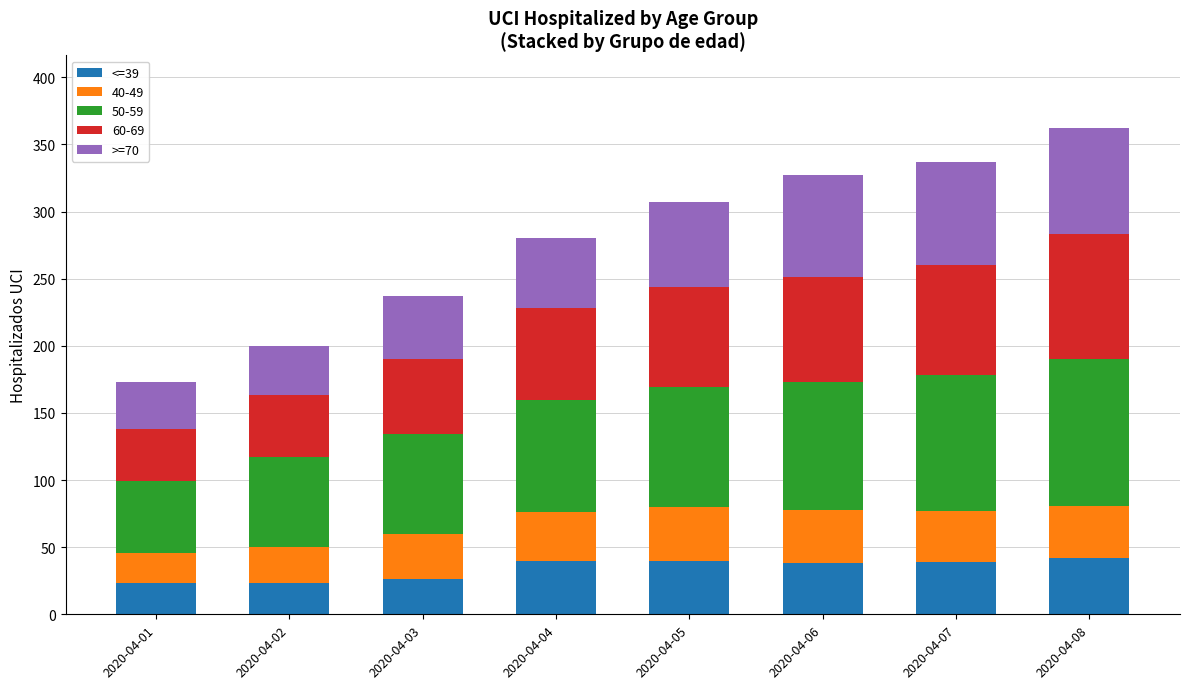

What is the total value across all series at 2020-04-03?

237